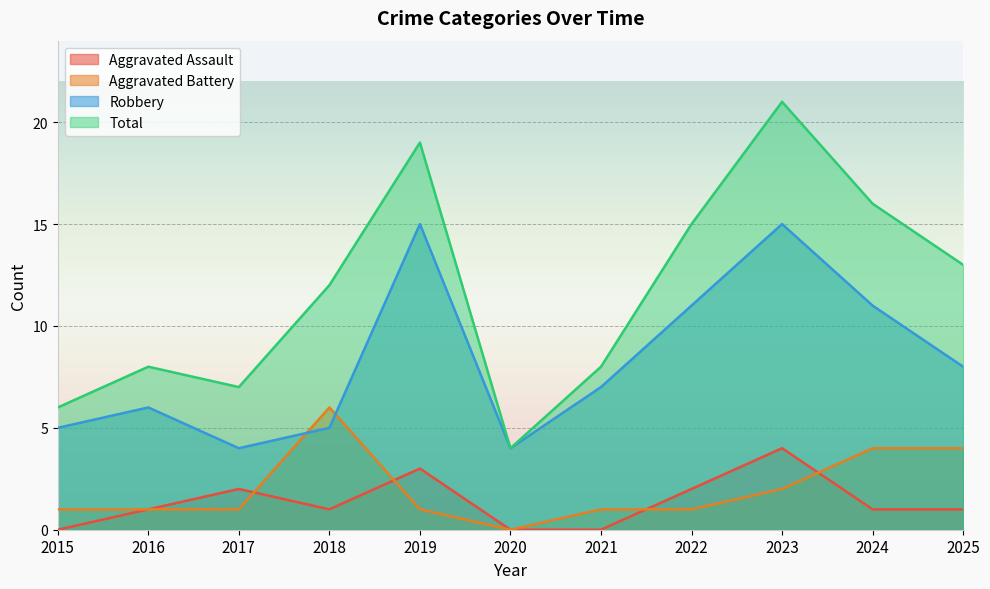

True or false: Robbery has more than 2 points higher than both neighbors.

True